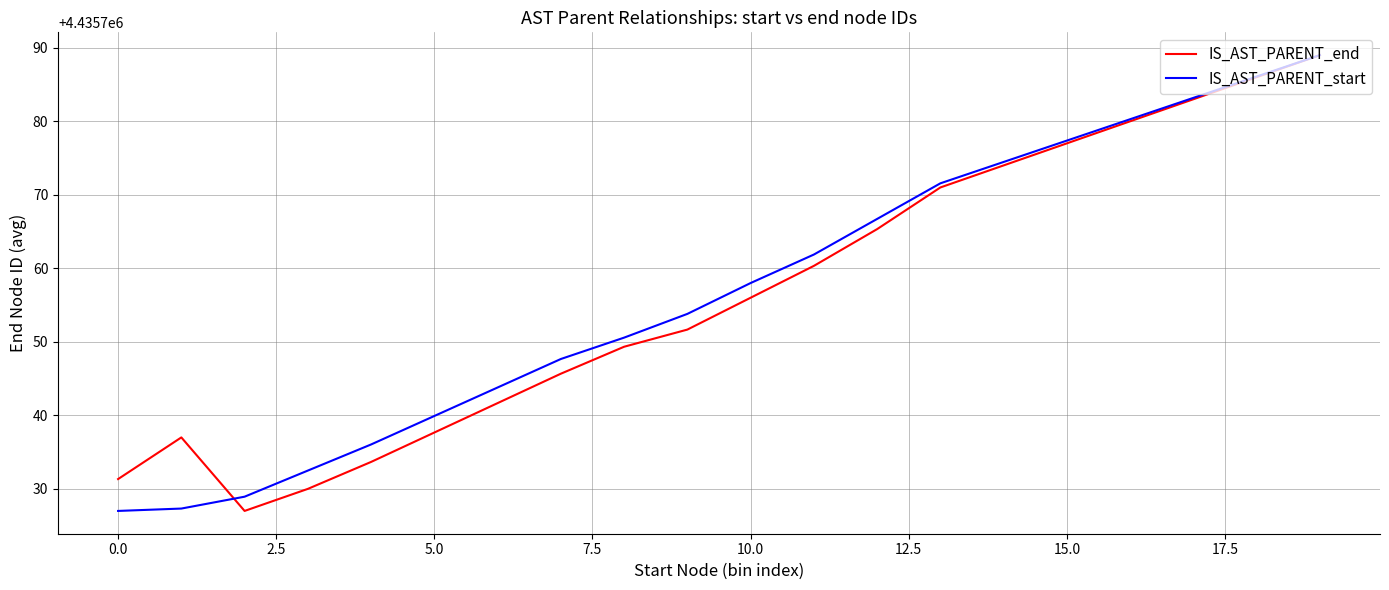

What is the greatest value displayed?

4435789.0